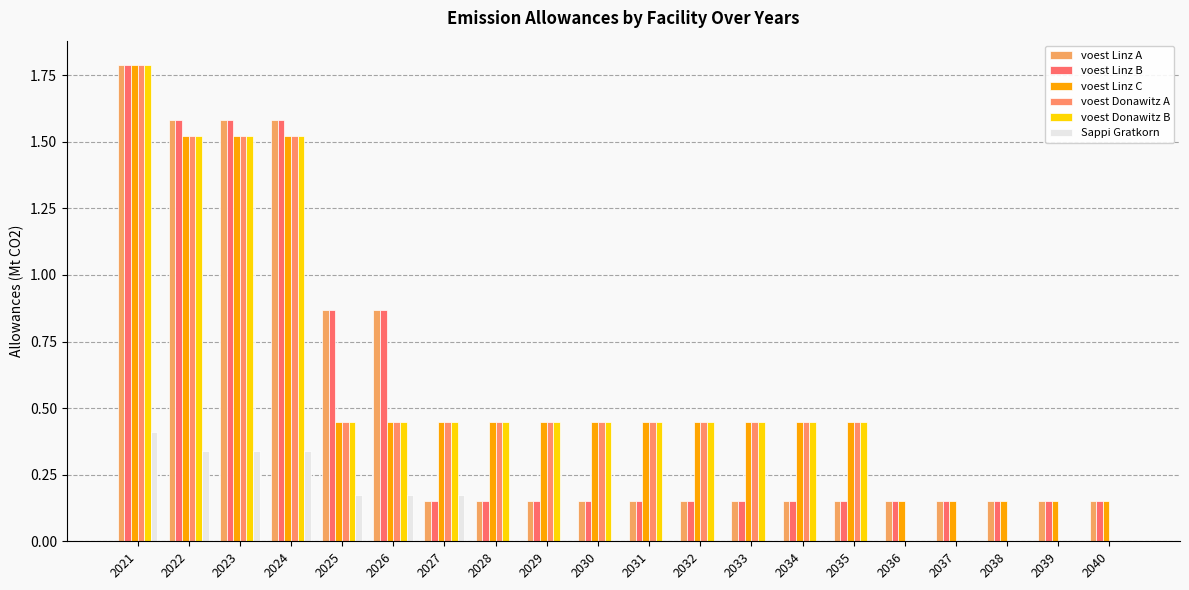

At which category is the sum across all series the highest?

2021